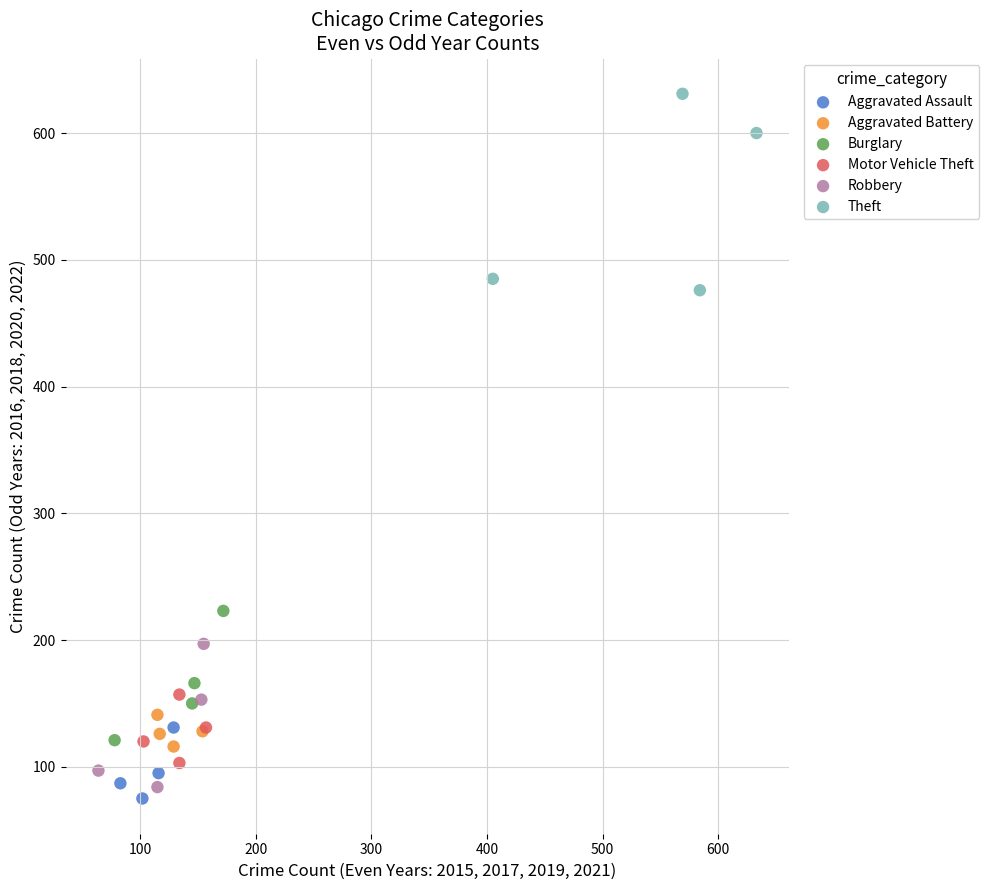

Which series has the largest Y range (max minus min)?

Theft